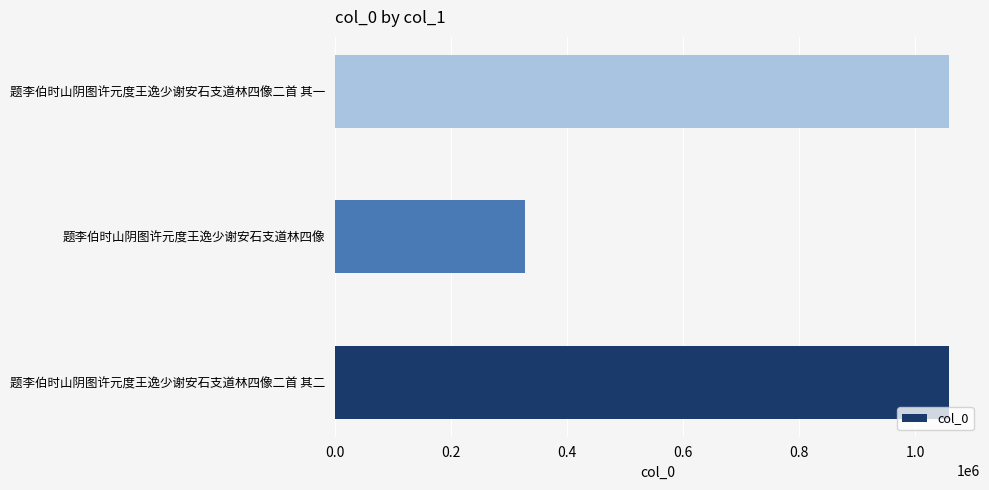

The chart shows a value of 327538 at 题李伯时山阴图许元度王逸少谢安石支道林四像. True or false?

True